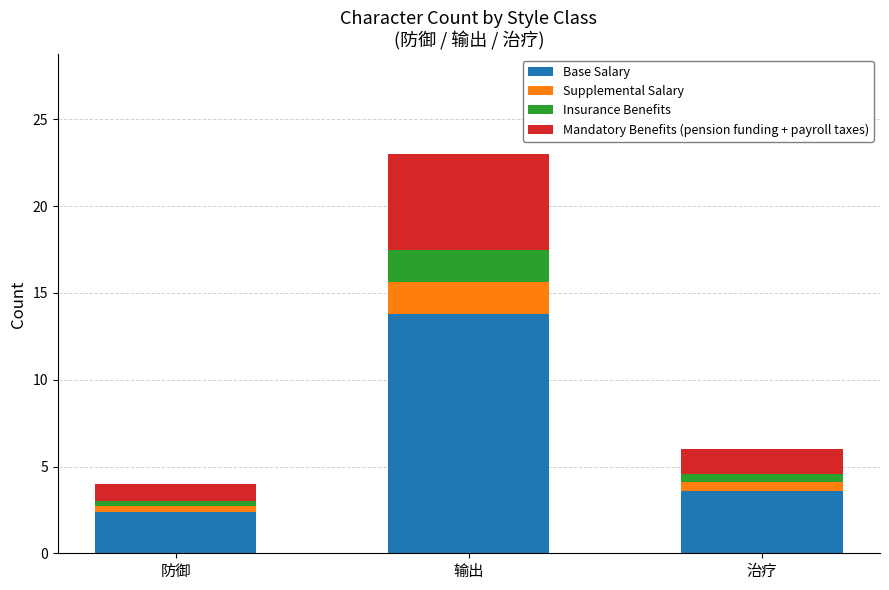

Which category has the lowest value in the Base Salary series?

防御